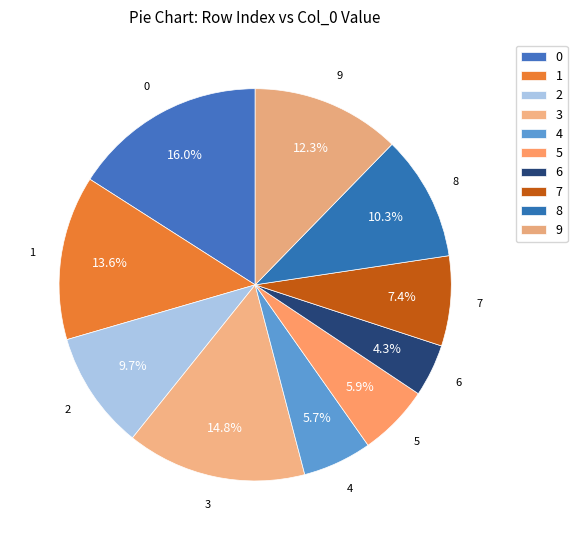

What percentage is the 6 slice, to the nearest percent?

4%